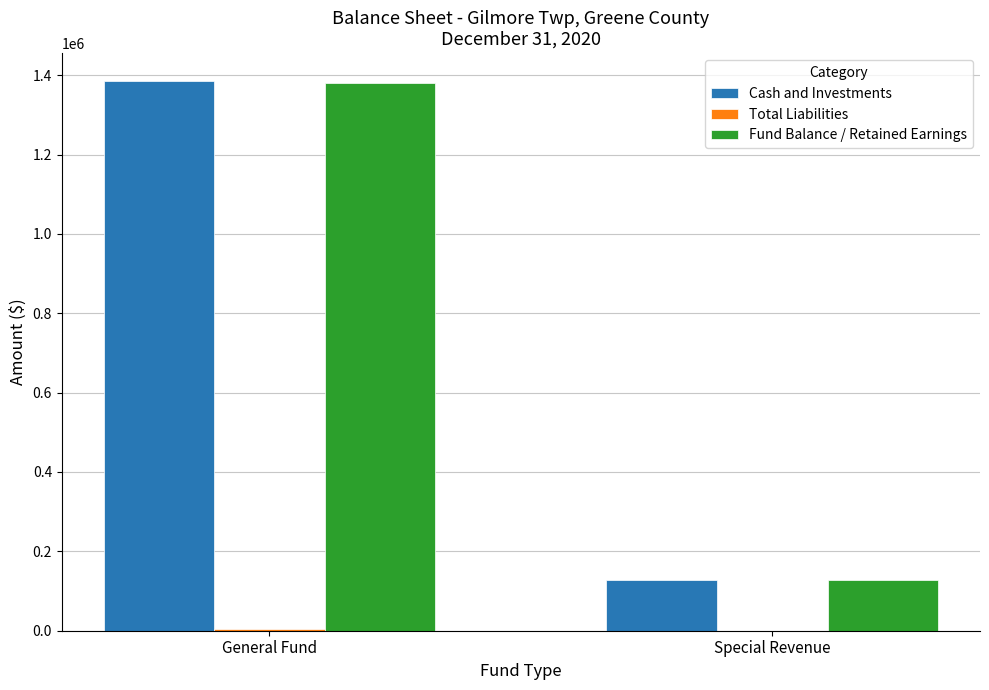

True or false: Fund Balance / Retained Earnings has a value of 127342 at Special Revenue.

True